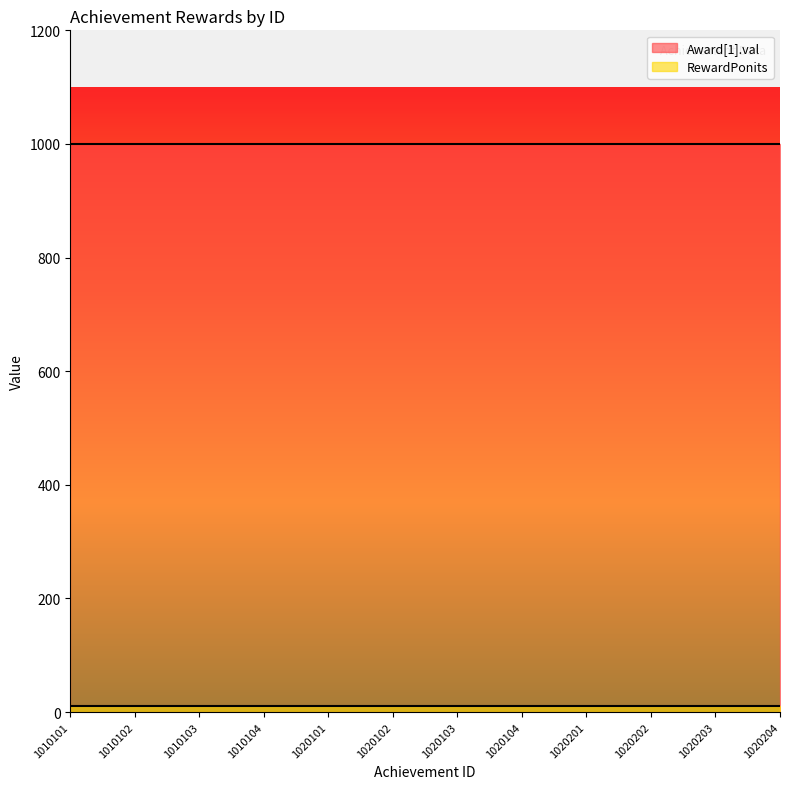

What is the sum of all RewardPonits values?

120